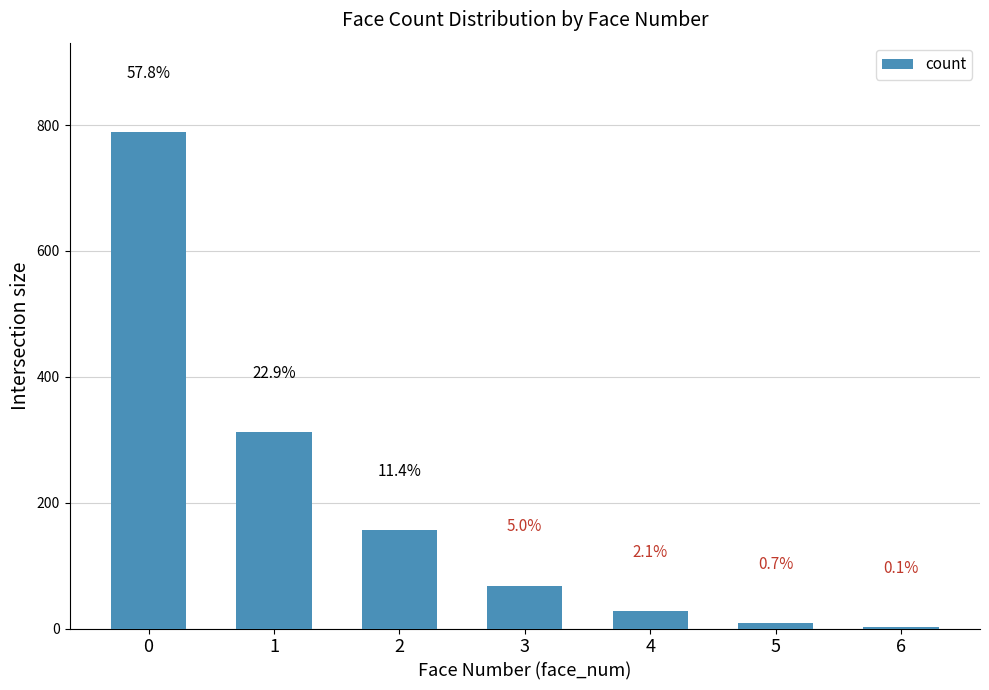

What is the greatest value displayed?

789